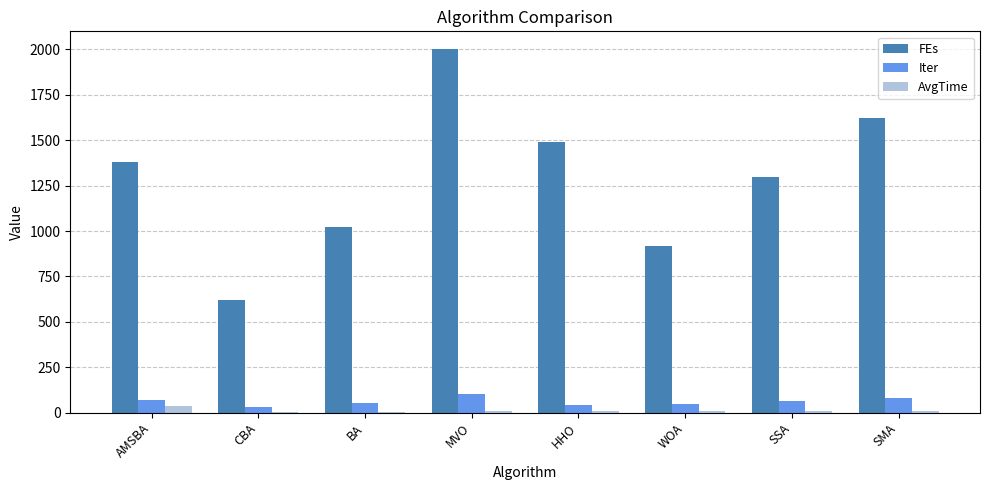

What is the maximum value shown in the chart?

2000.0